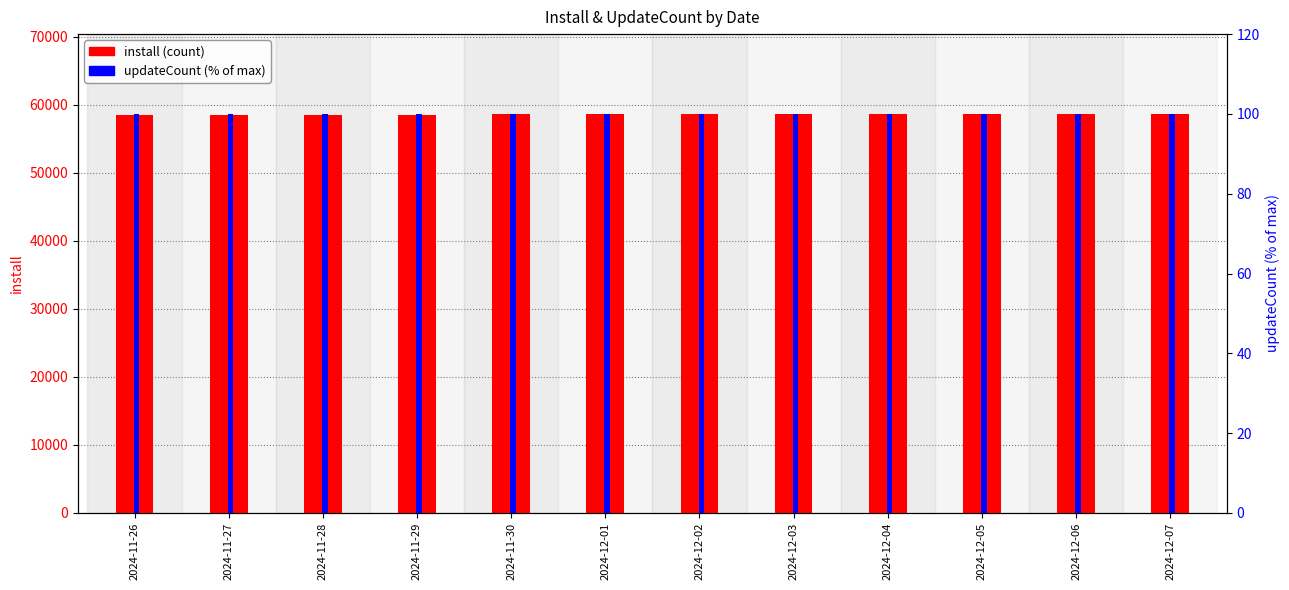

At 2024-11-28, list the series in order from smallest to largest.

updateCount (% of max), install